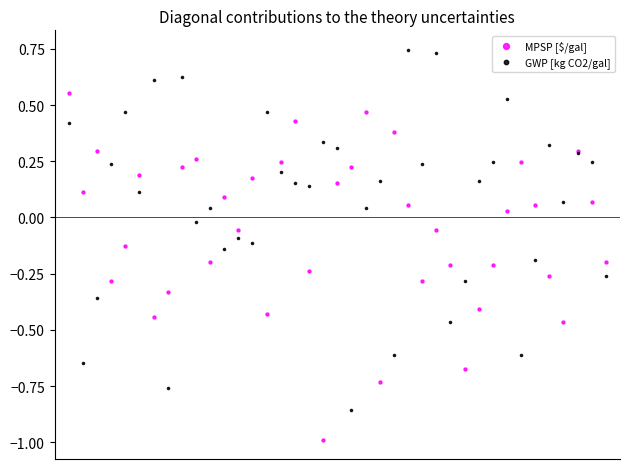

Which series reaches the minimum Y coordinate?

MPSP [$/gal]